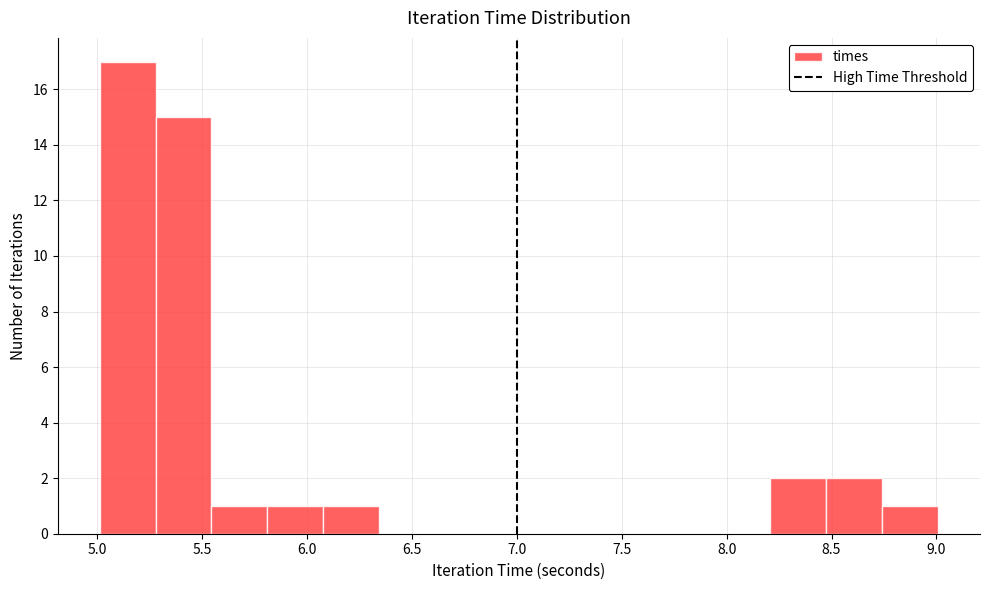

Reading left to right, transcribe this chart: for each bar, give the range it covers on the x-axis and its height. Neither the bar edges nor the heights are printed on the chart, so give them approximately, as read against the axes.

5.00 to 5.30: 17
5.30 to 5.55: 15
5.55 to 5.80: 1
5.80 to 6.10: 1
6.10 to 6.35: 1
6.35 to 6.60: 0
6.60 to 6.90: 0
6.90 to 7.15: 0
7.15 to 7.40: 0
7.40 to 7.70: 0
7.70 to 7.95: 0
7.95 to 8.20: 0
8.20 to 8.50: 2
8.50 to 8.75: 2
8.75 to 9.00: 1